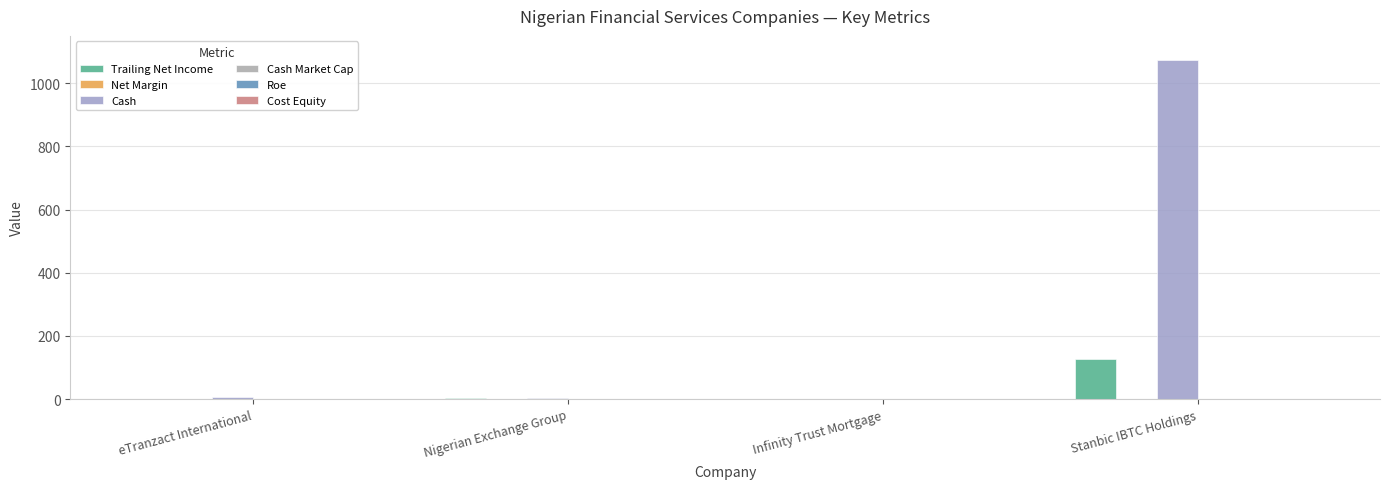

How many groups of bars are there?

4